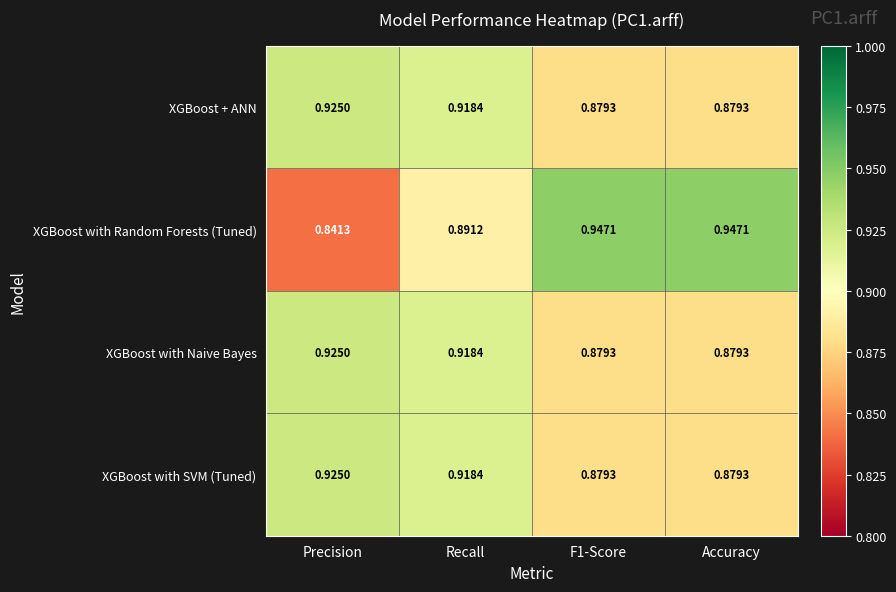

Which series has the largest total across all categories?

XGBoost with Random Forests (Tuned)